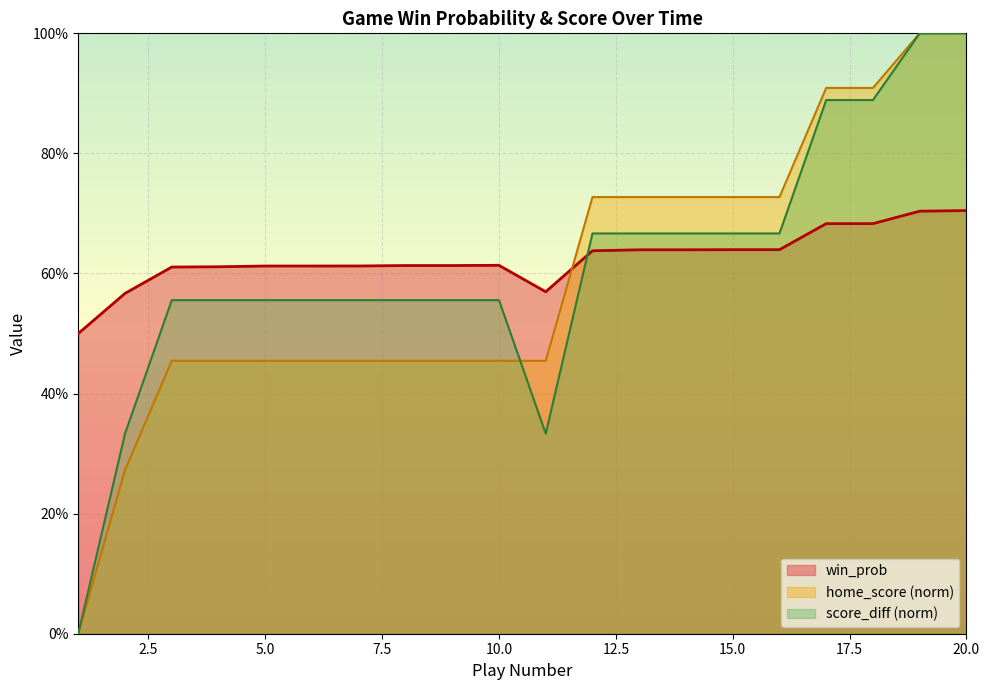

What is the difference between the maximum and second lowest values in the win_prob series?

0.1